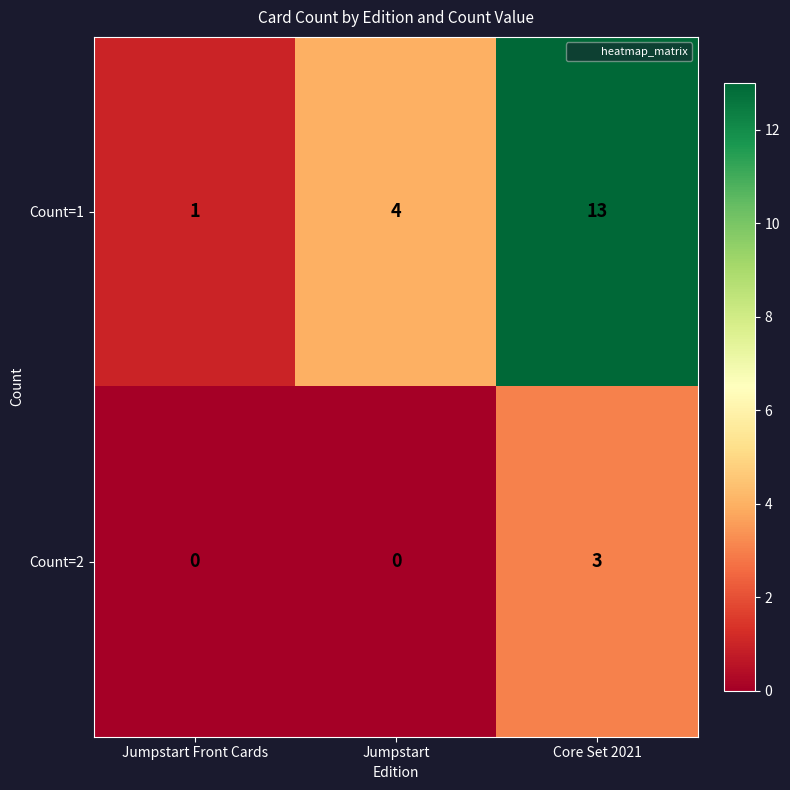

At how many categories does at least one series exceed 0?

3